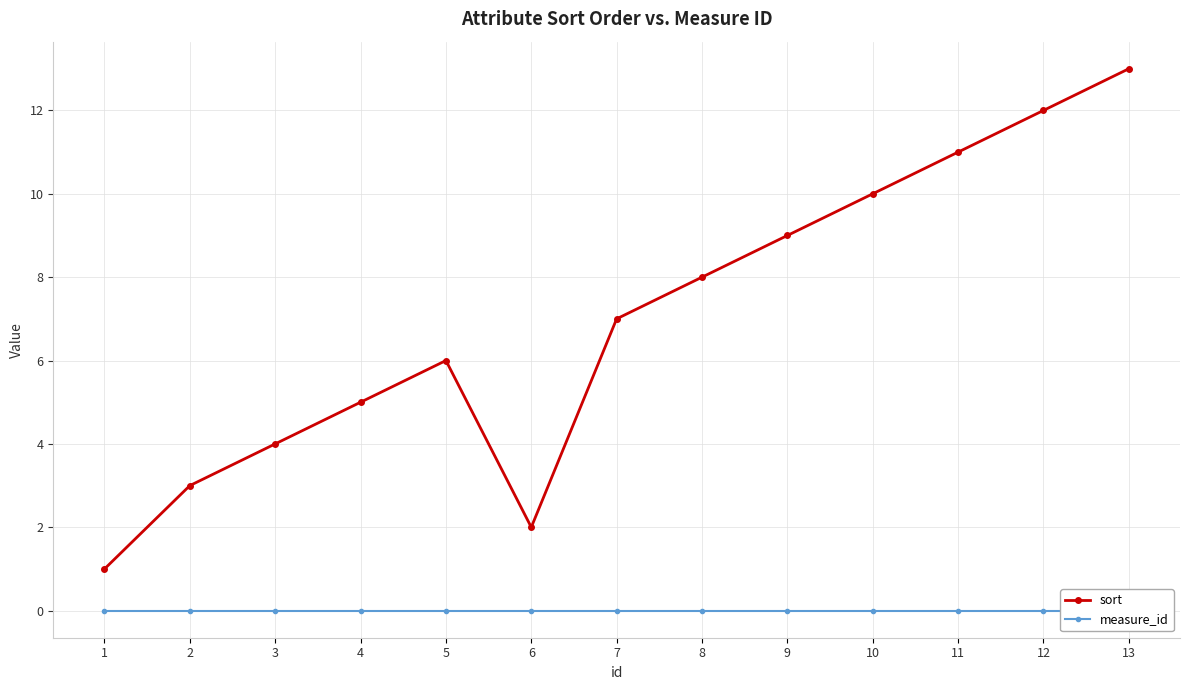

Is the value of measure_id at 1 greater than the value of sort at 10?

No